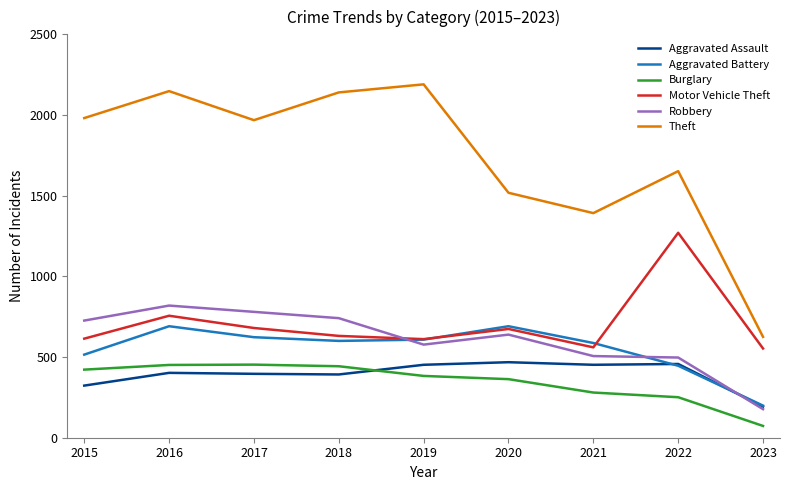

What is the smallest value displayed?

73